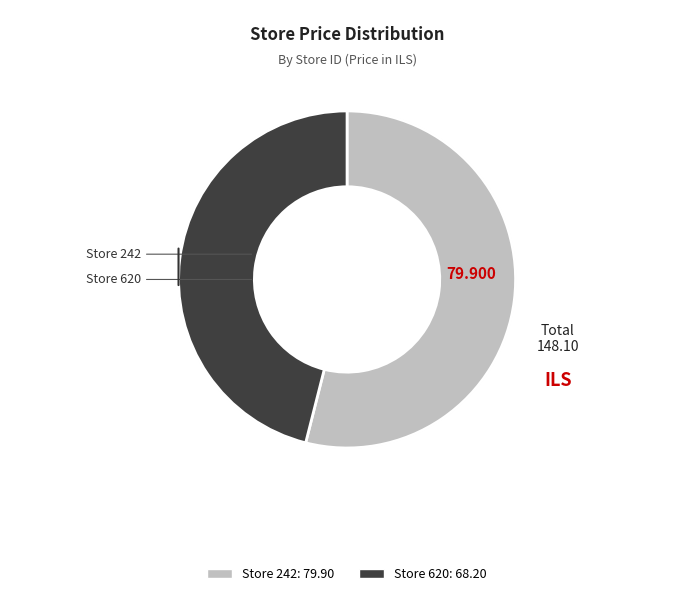

Which slice is the smallest?

620